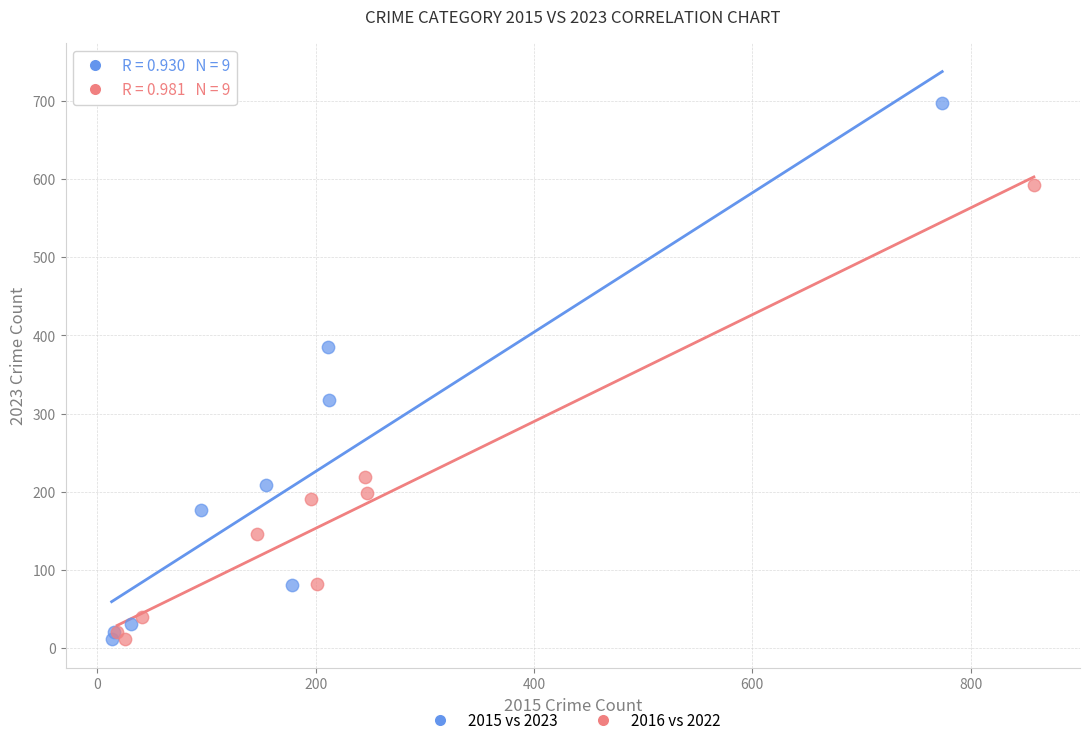

Which series has the widest spread of Y values?

2015 vs 2023